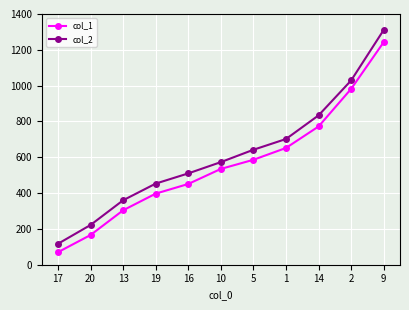

What is the label of the 1st point from the left?

17